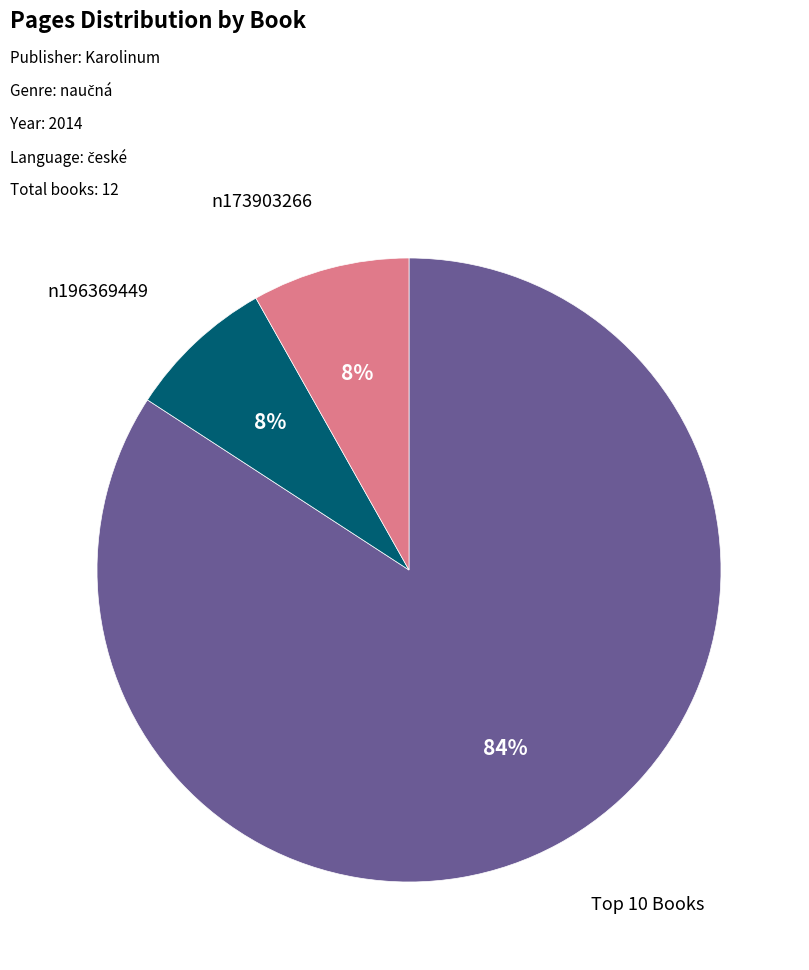

How many segments does this pie chart have?

3